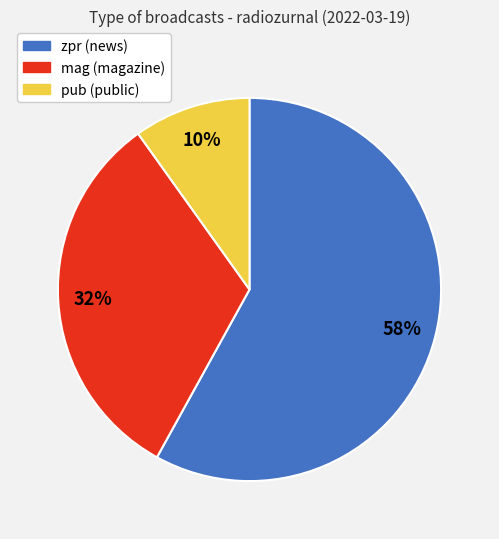

Count the number of slices in the pie.

3